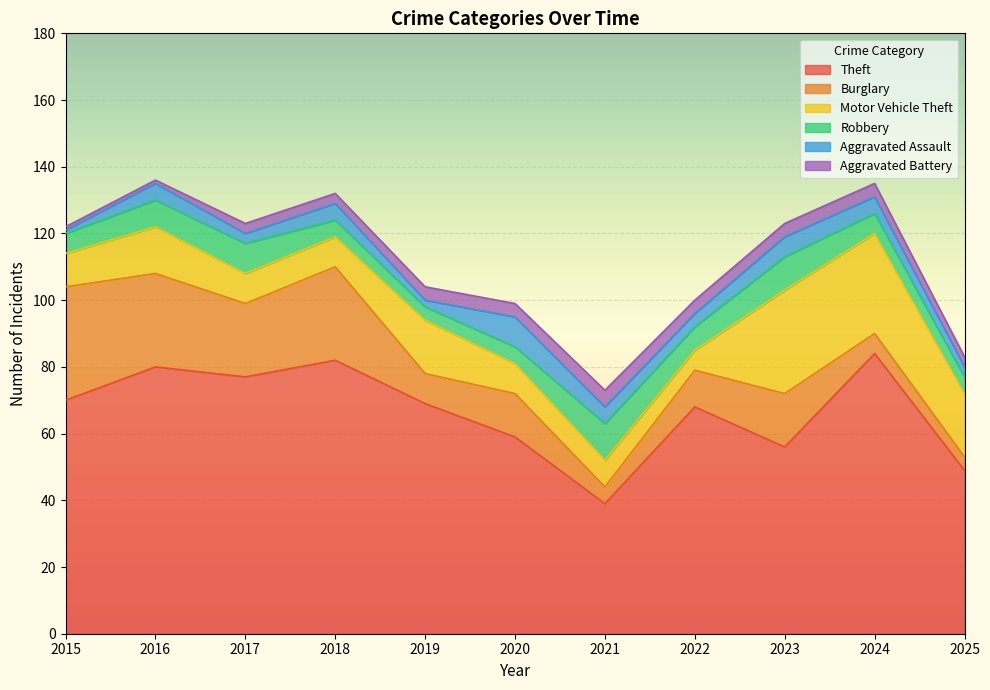

How many values in the Aggravated Assault series exceed 5?

2